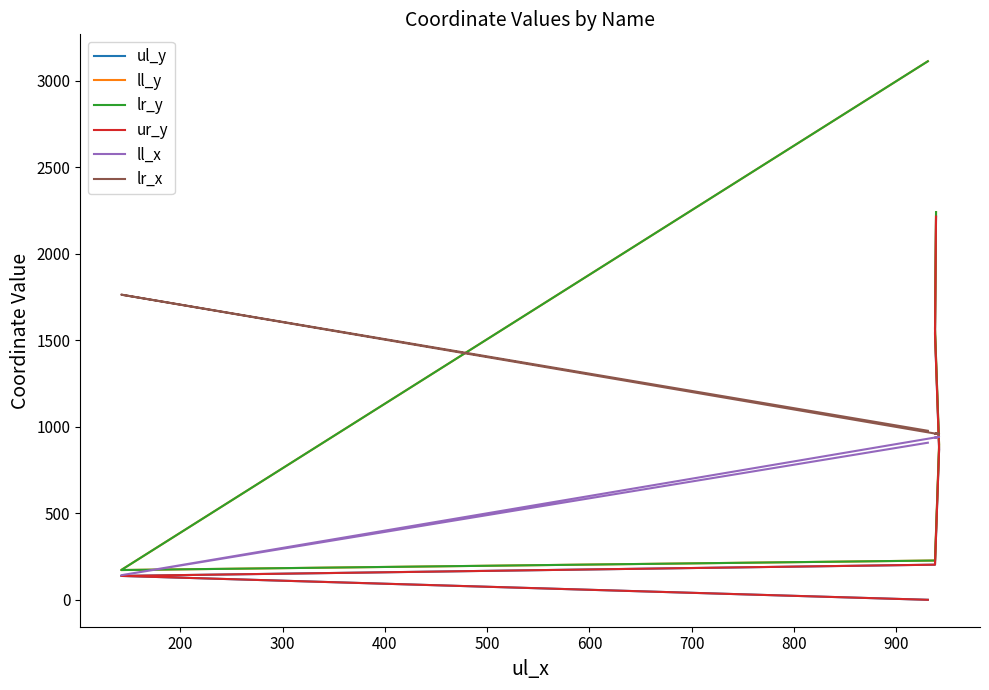

At which label is ul_y closest to 1107?

400